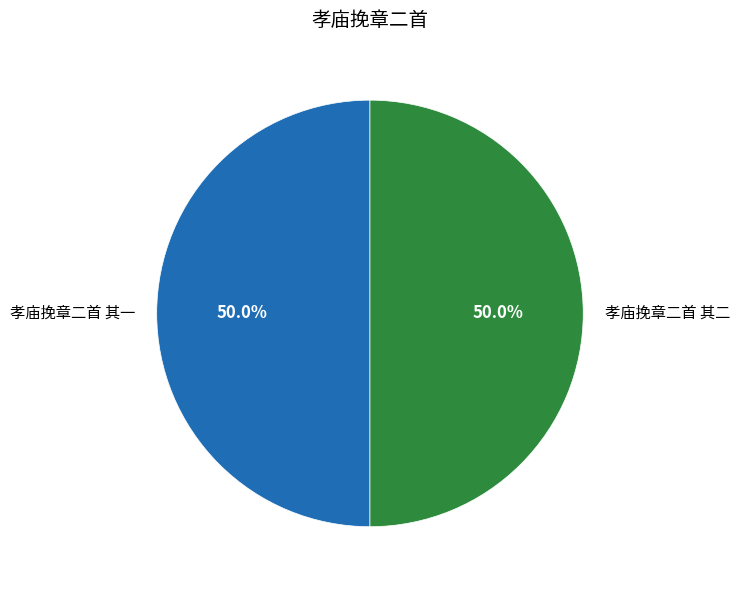

How much of the chart is everything except 孝庙挽章二首 其一?

50.0%